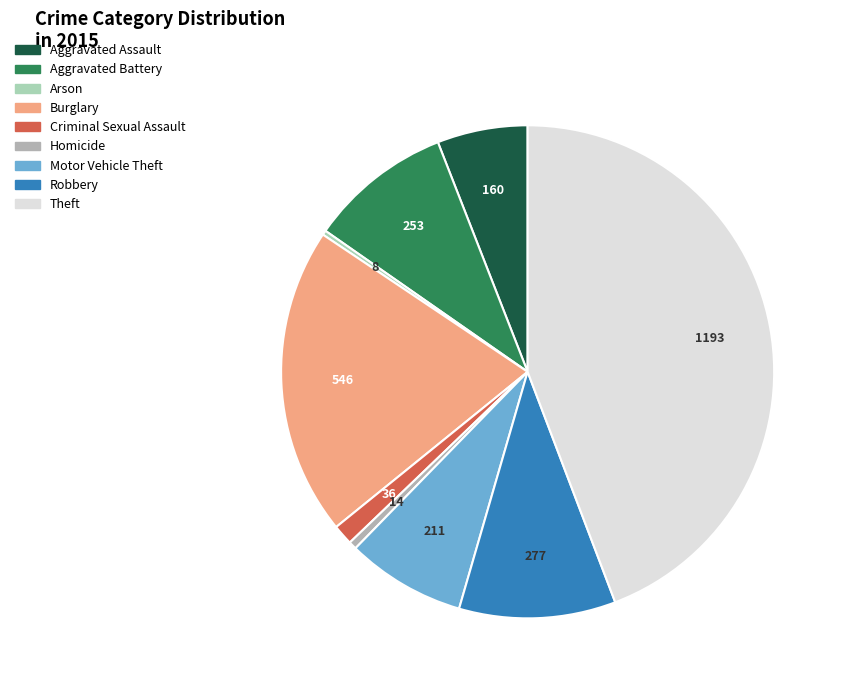

The Arson slice represents 14% of the pie. True or false?

False